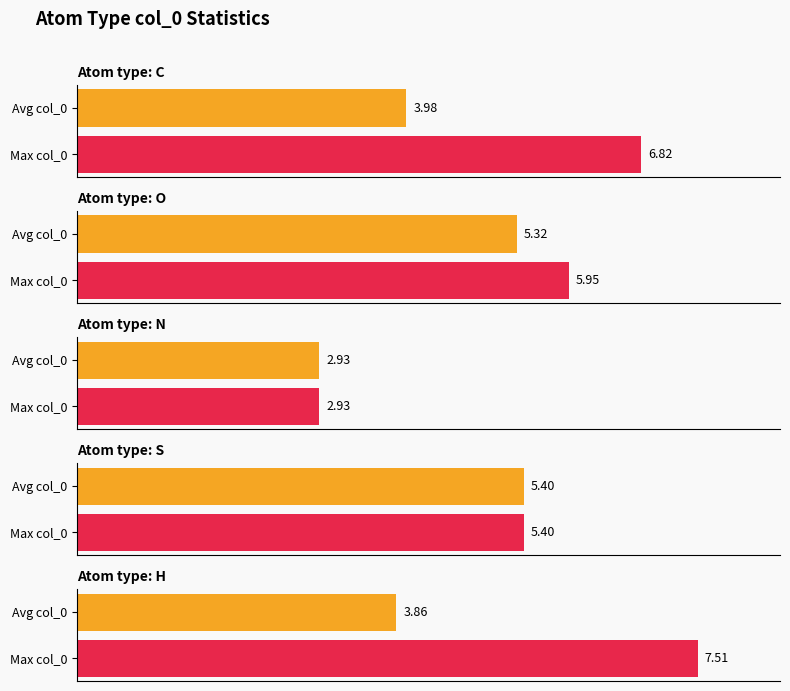

The O series shows 3.6 at col_1. True or false?

False